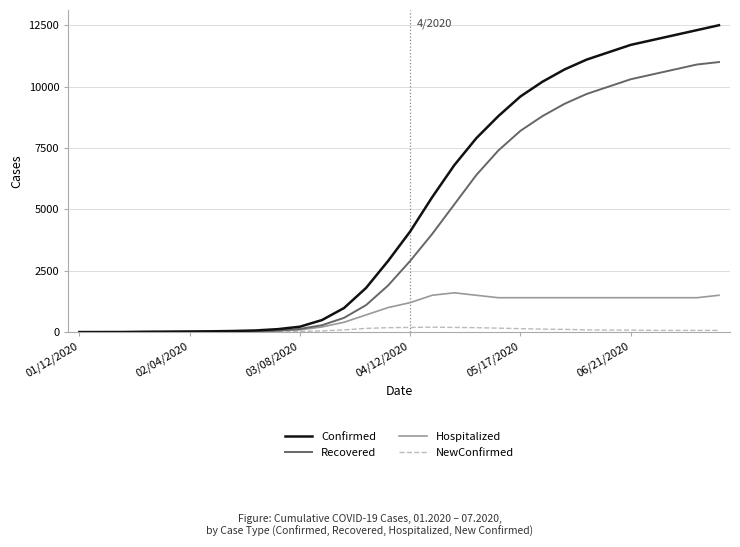

Which series has the largest range (max minus min)?

Confirmed